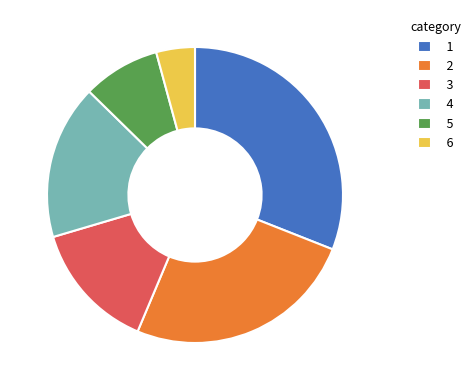

Approximately how many times larger is the value at 5 compared to 3?

0.6